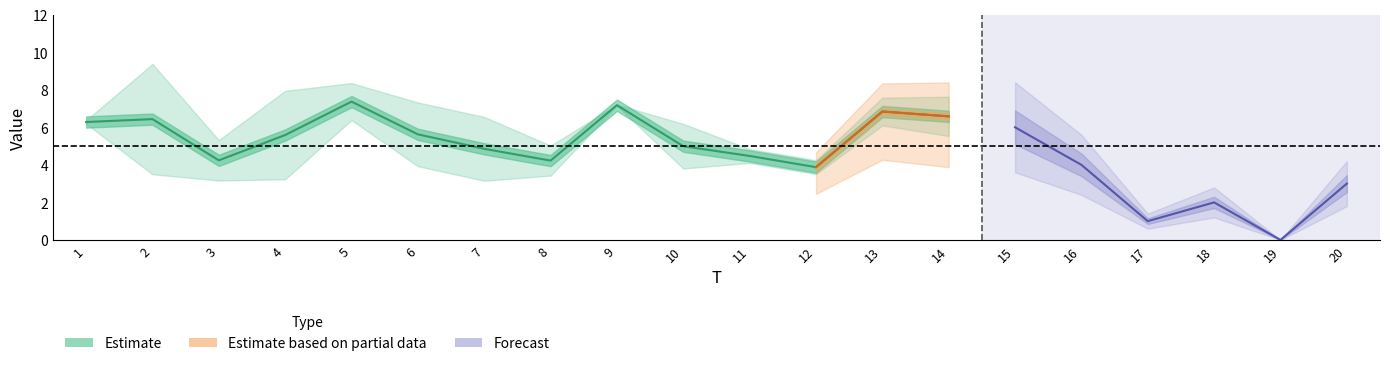

List the series in order of their overall mean, lowest first.

FC, x2, x1